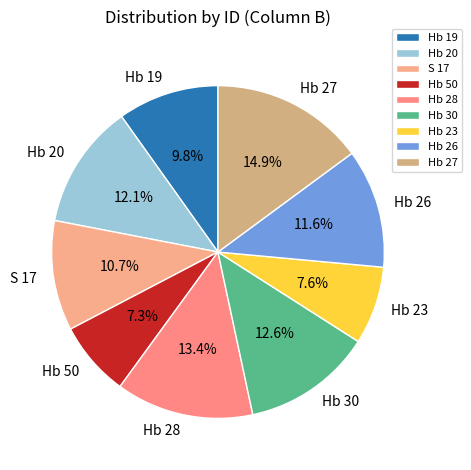

Is Hb 20 the majority of the pie?

No